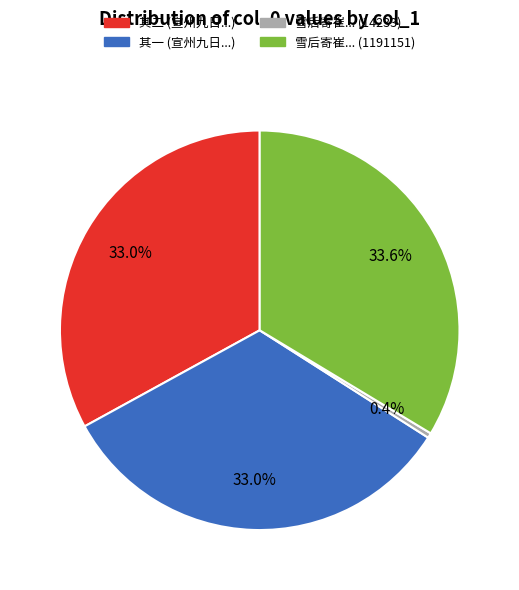

Does any single category account for the majority?

No